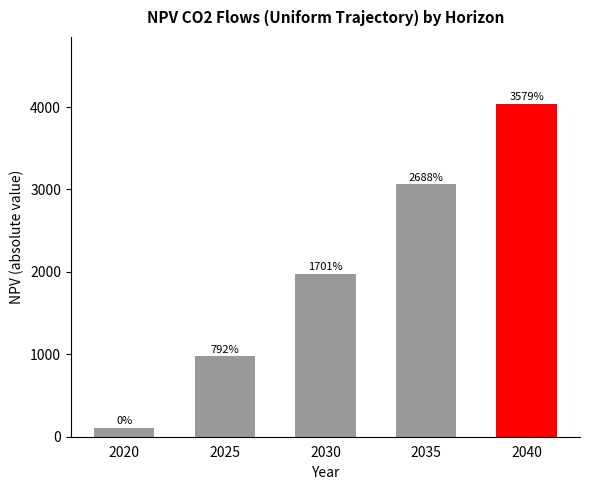

What is the average value?

2034.4